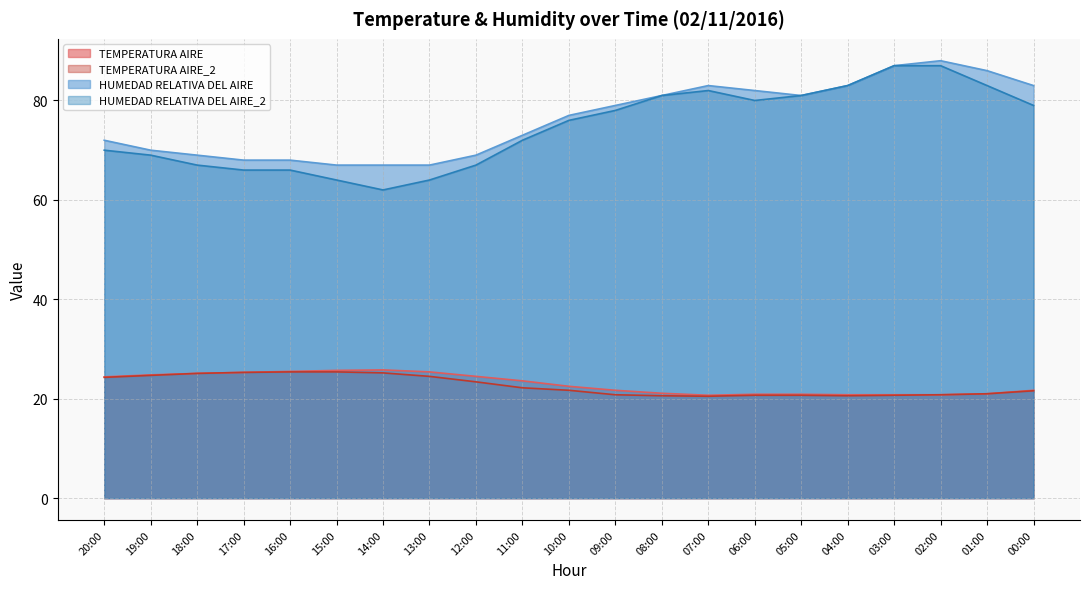

What is the sum of all TEMPERATURA AIRE_2 values?

475.2